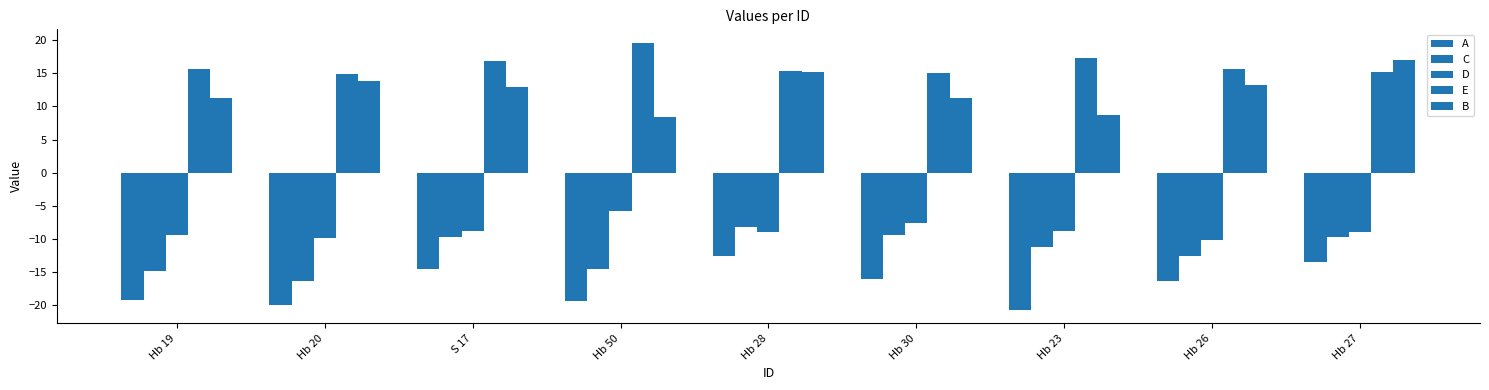

At Hb 50, list the series in order from smallest to largest.

A, C, D, B, E